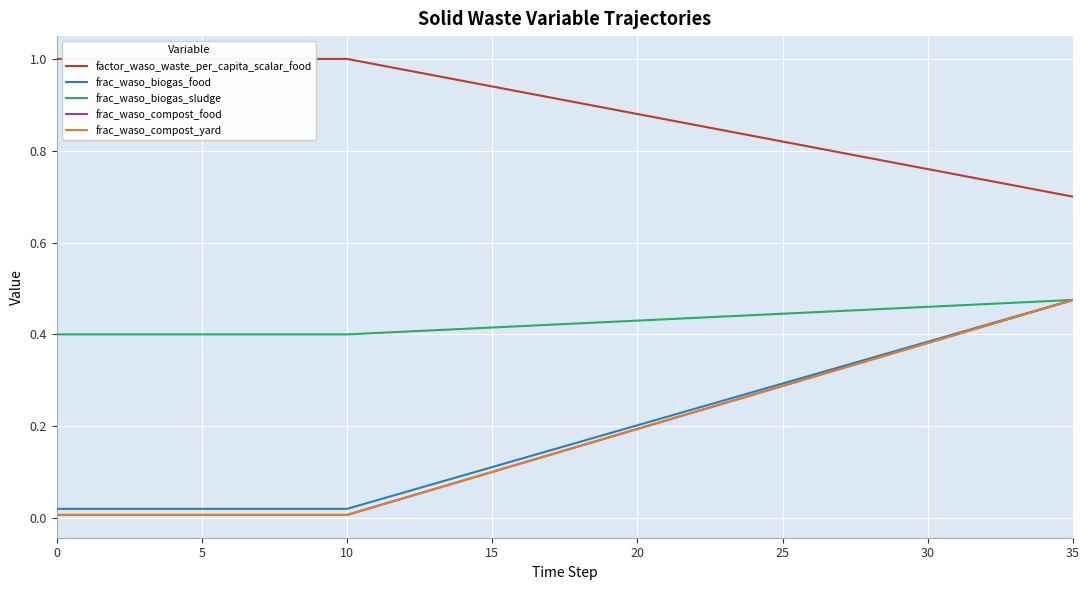

What are all the series names shown in the legend?

factor_waso_waste_per_capita_scalar_food, frac_waso_biogas_food, frac_waso_biogas_sludge, frac_waso_compost_food, frac_waso_compost_yard